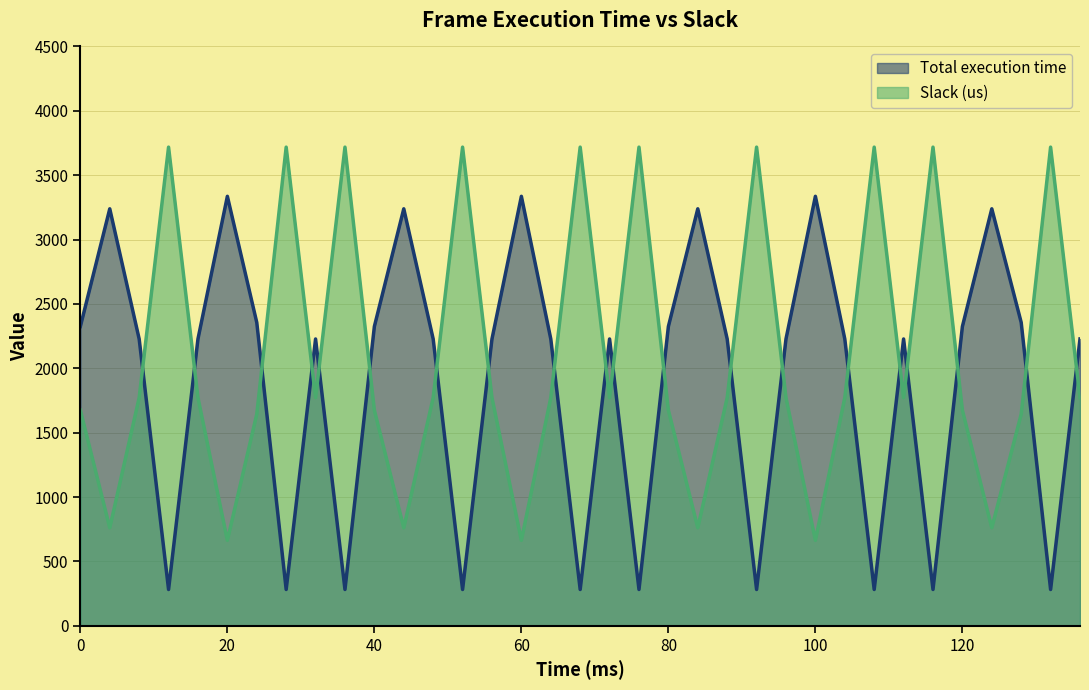

How many data points in Total execution time are less than 2228?

10